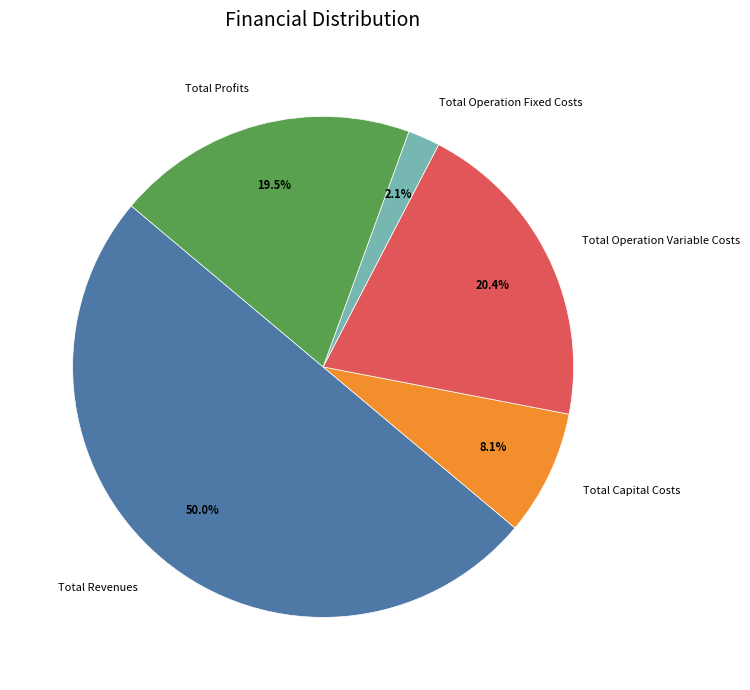

To the nearest percent, what is the combined percentage of Total Revenues and Total Operation Variable Costs?

70%